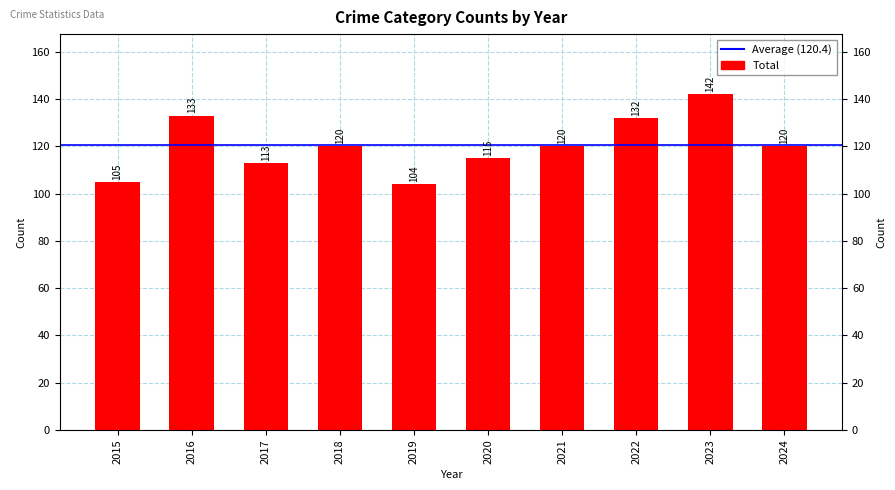

Are the bars grouped side by side (vs. stacked)?

No